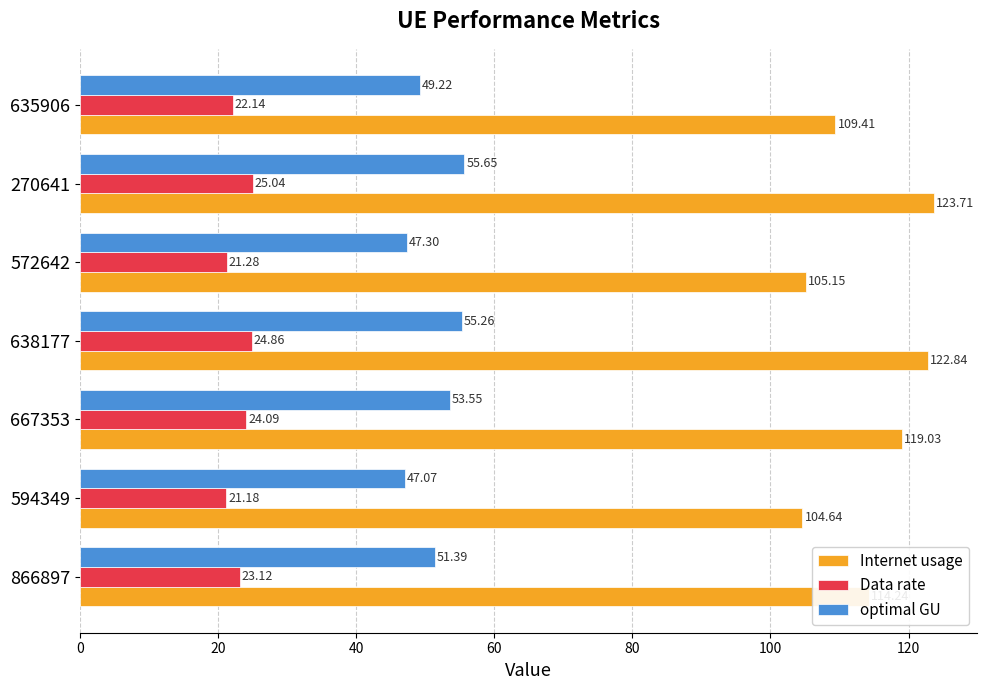

Which category has the highest value in the Internet usage series?

270641